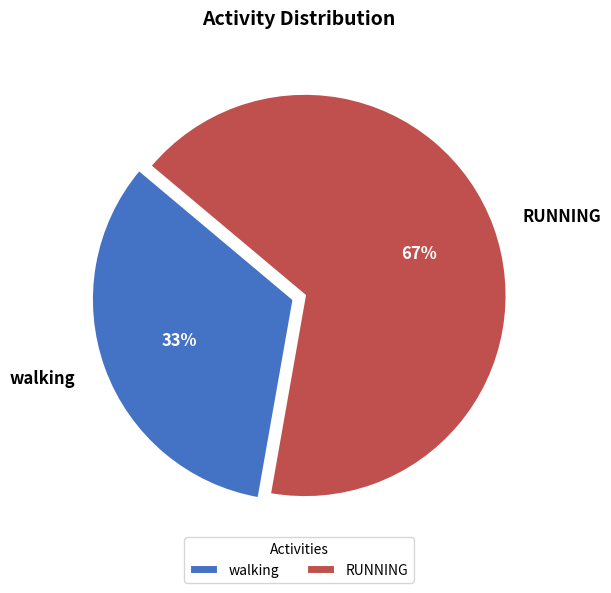

Do walking and RUNNING together represent more than half of the pie?

Yes